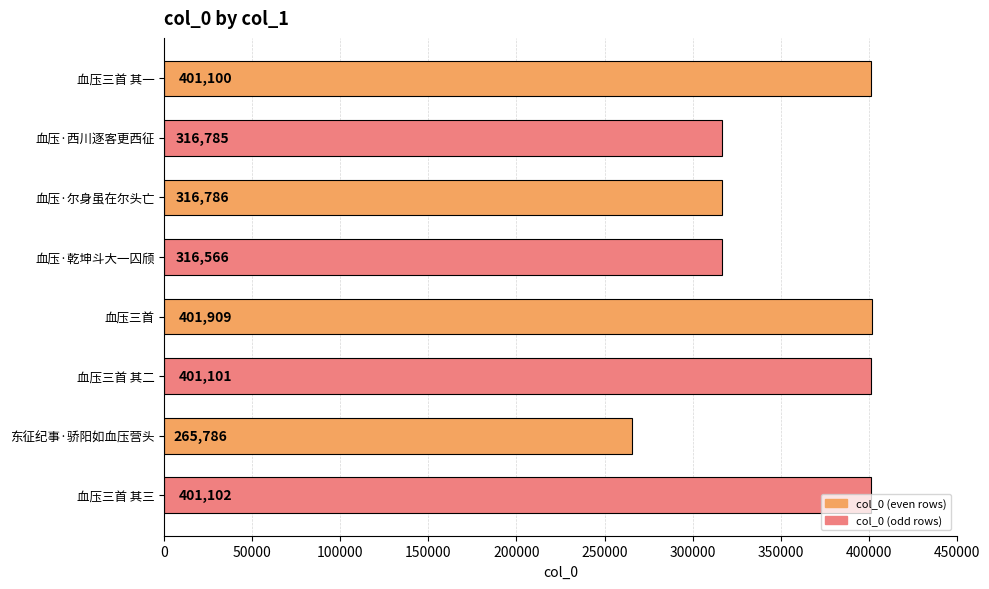

Is it true that the value at 血压三首 其三 is 534164?

False